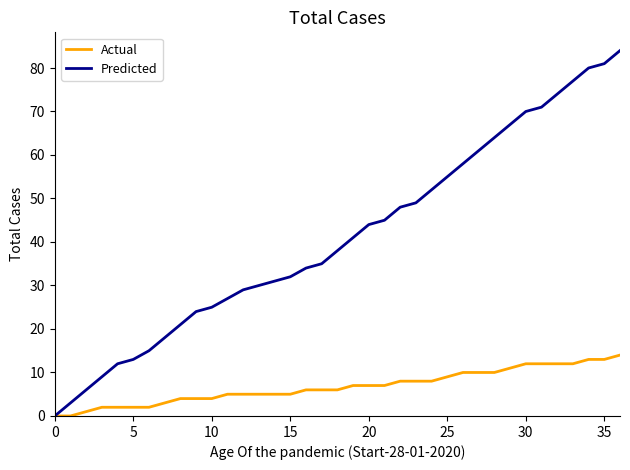

What are all the series names shown in the legend?

Actual, Predicted